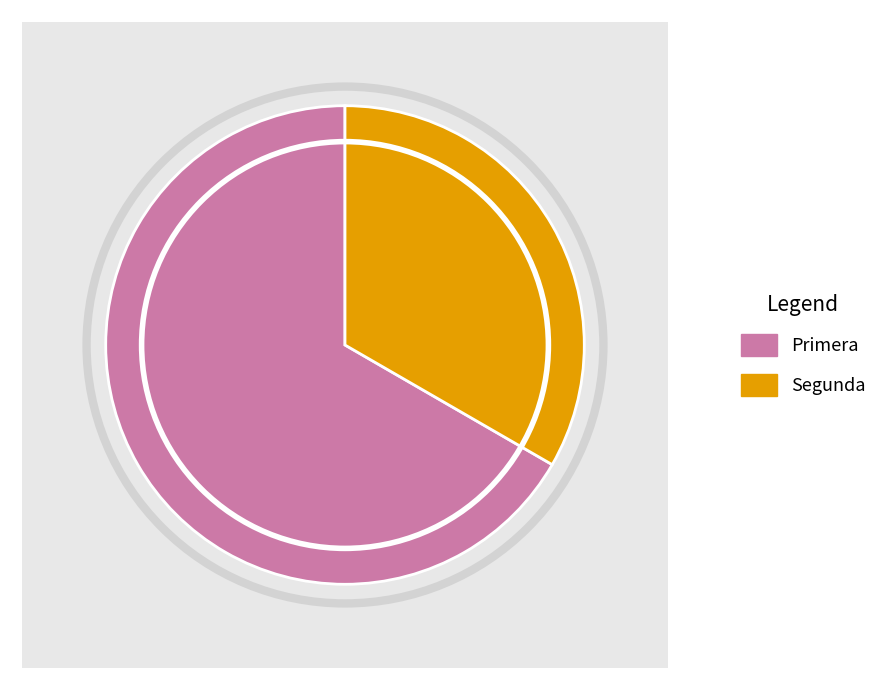

What is the total percentage of Segunda and Primera?

100.0%